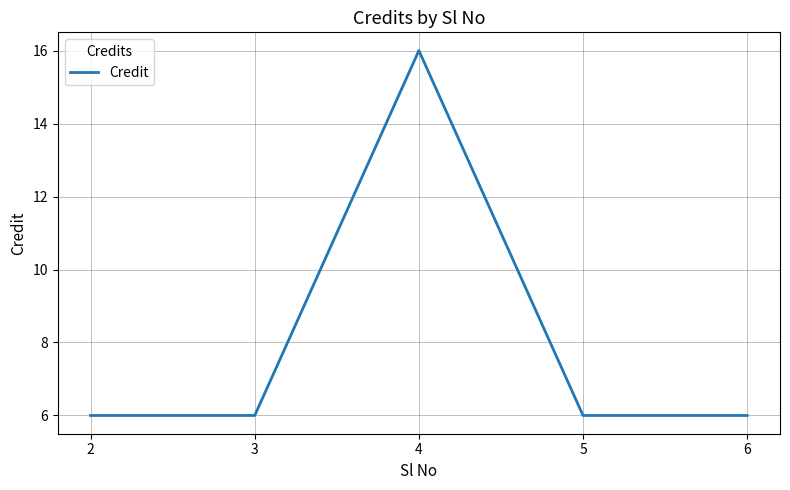

What is the change in value from 3 to 4?

+10